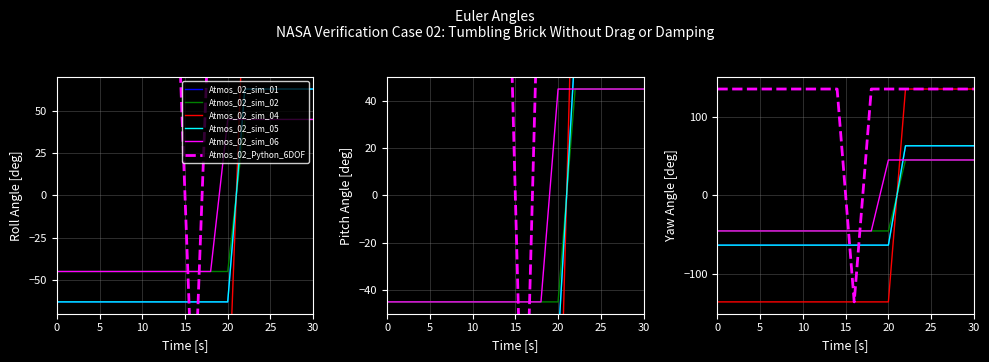

At how many categories does at least one series exceed -48?

16